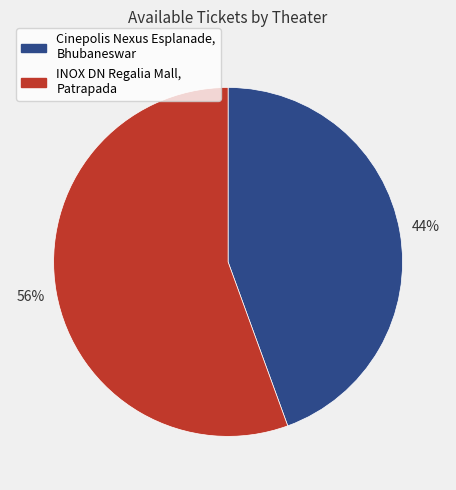

Does INOX DN Regalia Mall, Patrapada represent more than half of the total?

Yes